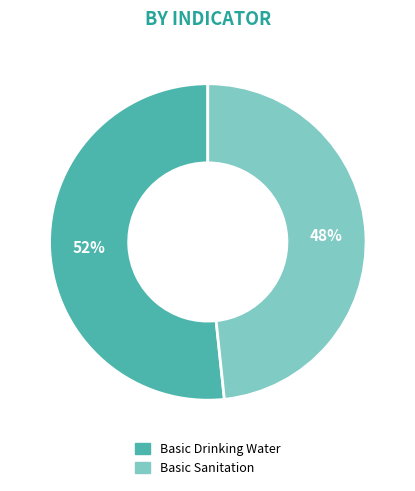

To the nearest percent, what is the average slice percentage?

50%